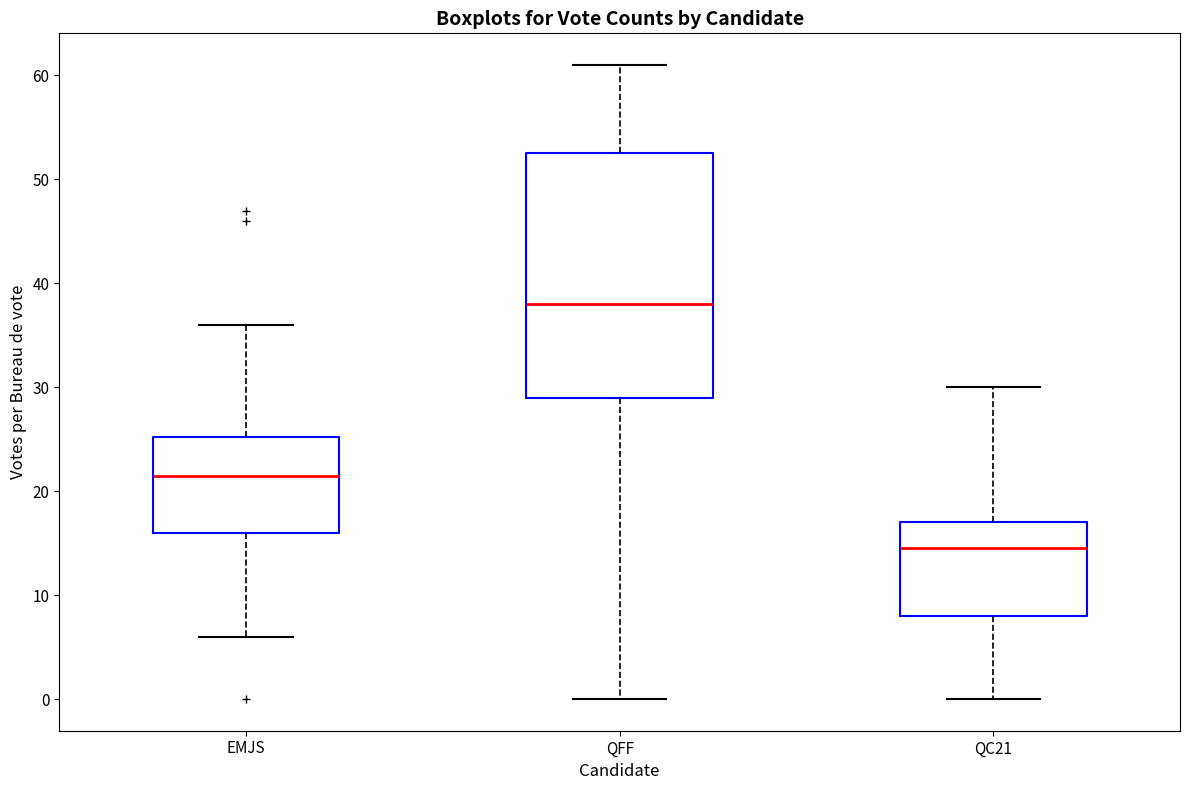

Reading left to right, read every box against the y-axis: the position of its median line, the range the box covers, and the ends of its whiskers. The values are not printed on the chart, so give them approximately, as read against the axis.

EMJS: median 22, box 16 to 25, whiskers 6 to 36
QFF: median 38, box 29 to 53, whiskers 0 to 61
QC21: median 15, box 8 to 17, whiskers 0 to 30